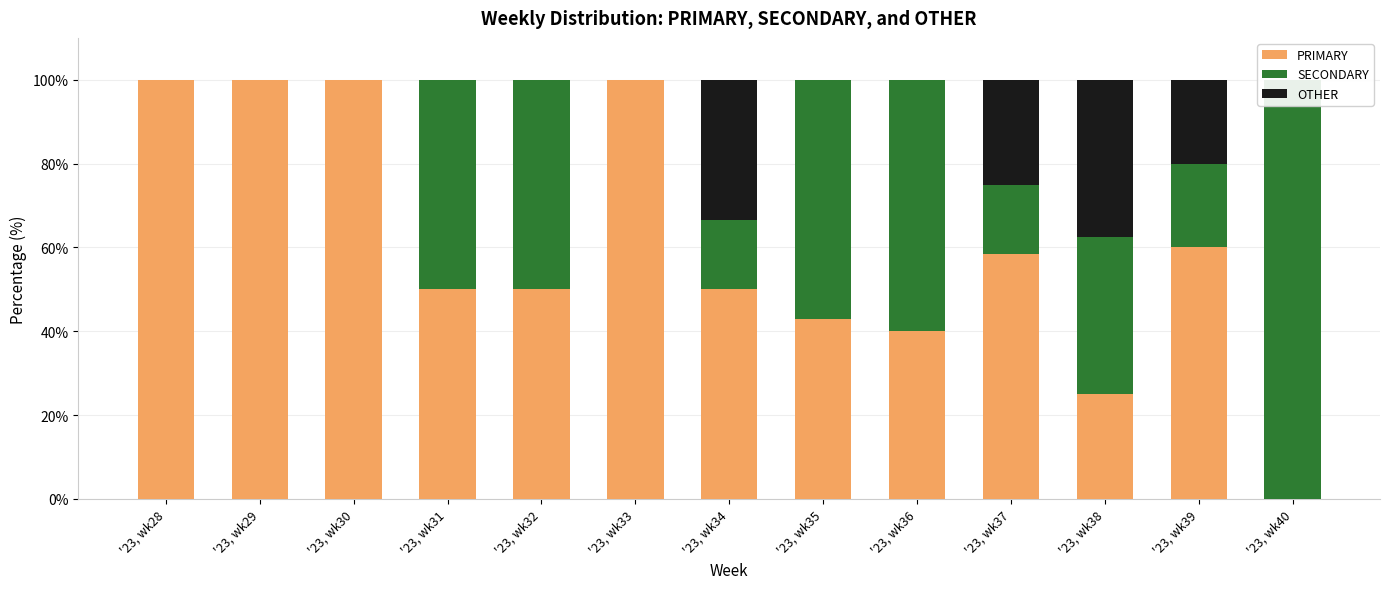

What is the difference between the PRIMARY values at '23, wk38 and '23, wk34?

25.0